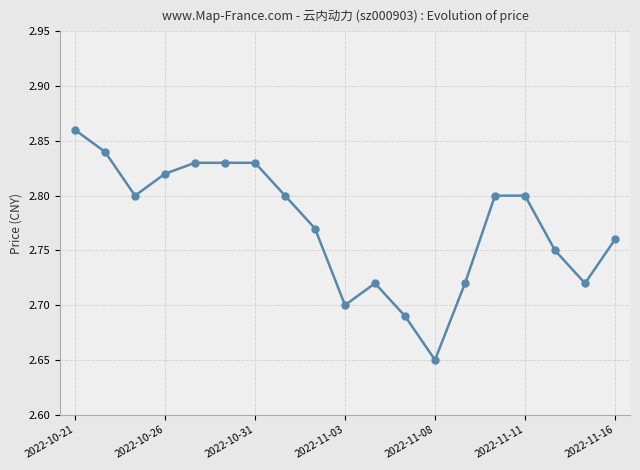

What is the sum of all values?

52.7